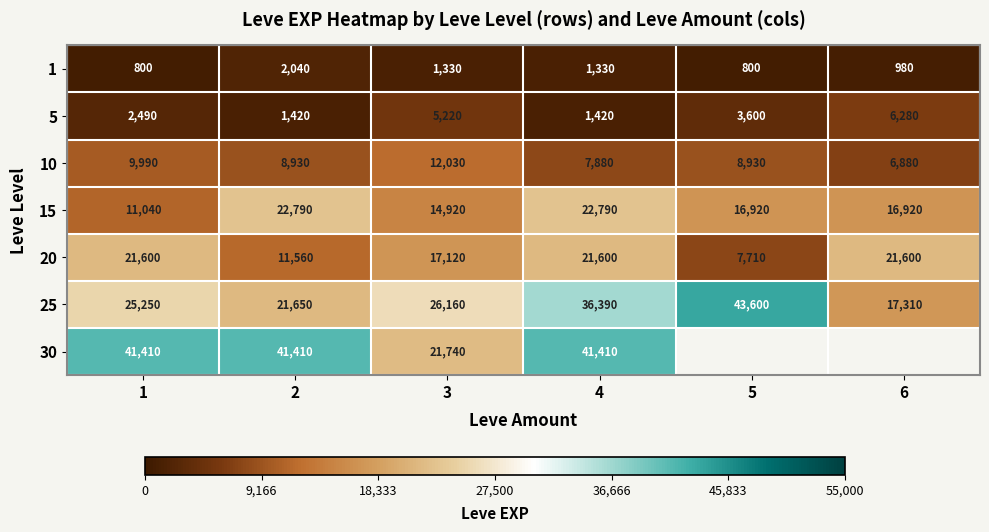

What is the minimum value for 20?

7710